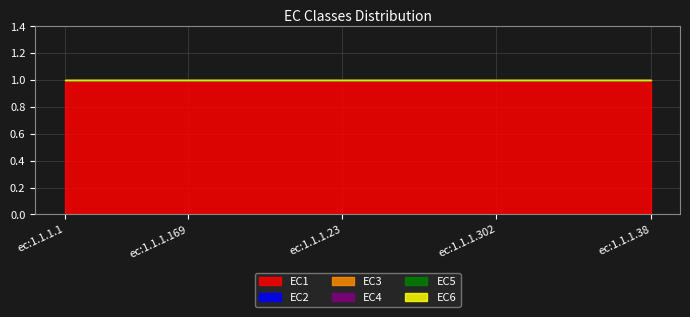

Rank the series by their maximum value, from highest to lowest.

EC1, EC2, EC3, EC4, EC5, EC6